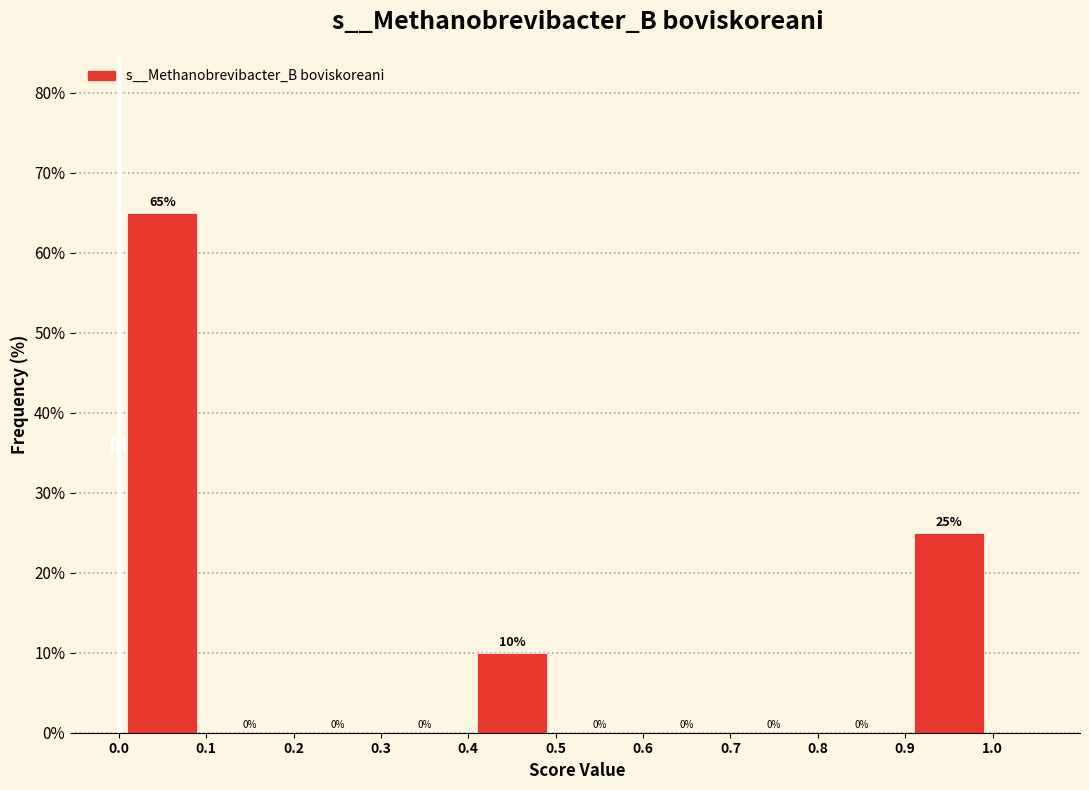

Reading left to right, transcribe this chart: for each bar, give the range it covers on the x-axis and its height.

0.0 to 0.1: 65
0.1 to 0.2: 0
0.2 to 0.3: 0
0.3 to 0.4: 0
0.4 to 0.5: 10
0.5 to 0.6: 0
0.6 to 0.7: 0
0.7 to 0.8: 0
0.8 to 0.9: 0
0.9 to 1.0: 25